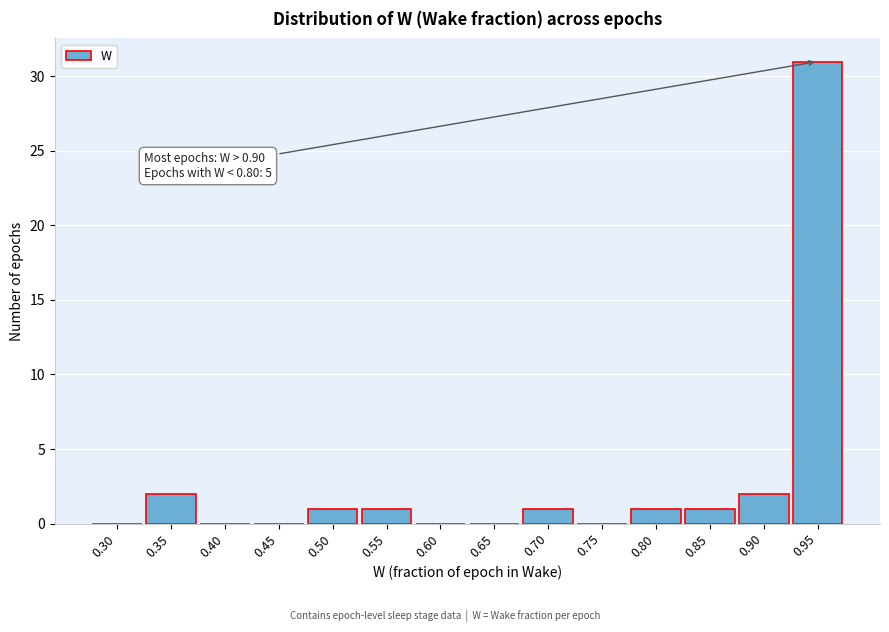

Reading left to right, extract all data points from this chart.

0.30=0	0.35=2	0.40=0	0.45=0	0.50=1	0.55=1	0.60=0	0.65=0	0.70=1	0.75=0	0.80=1	0.85=1	0.90=2	0.95=31